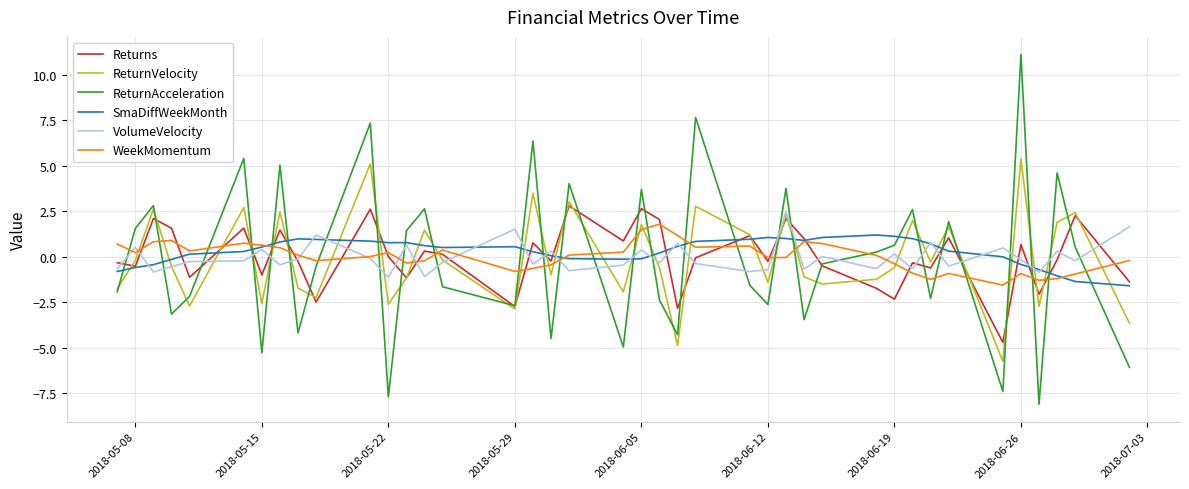

Which series has the widest spread of values?

ReturnAcceleration